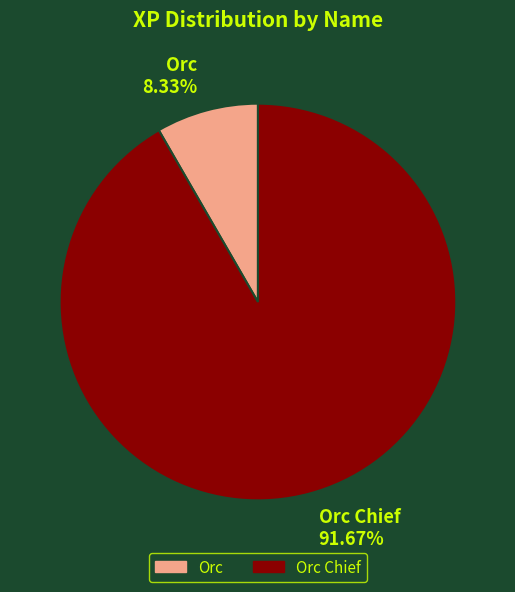

Rank the categories by value from highest to lowest.

Orc Chief 91.67%, Orc 8.33%